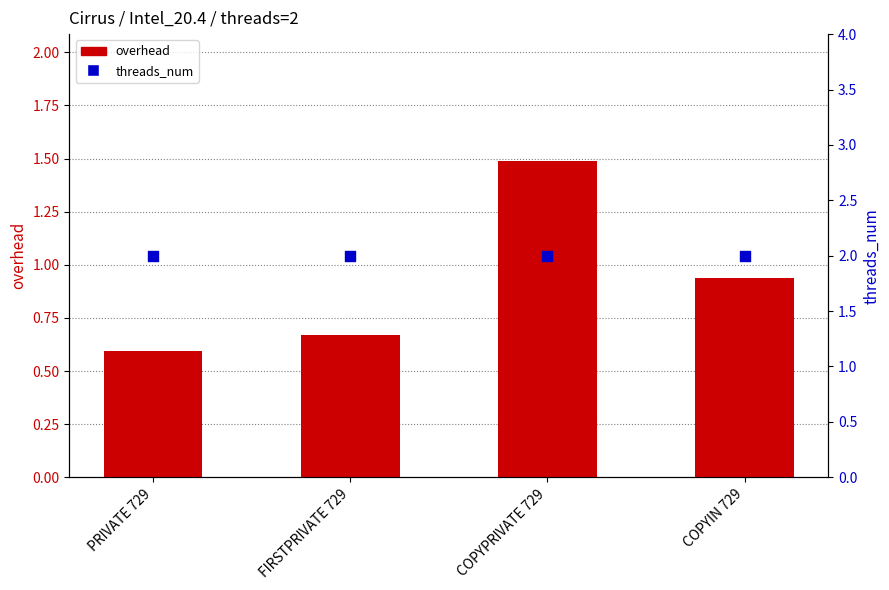

Which series has the largest total across all categories?

threads_num